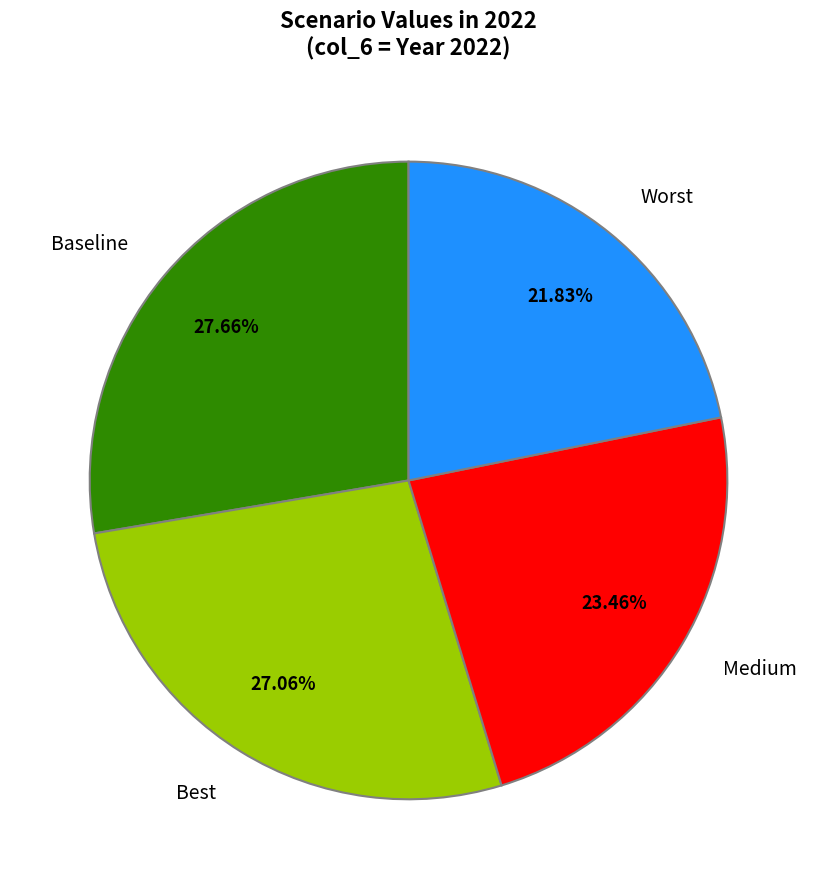

Rank the categories by value from highest to lowest.

Baseline, Best, Medium, Worst